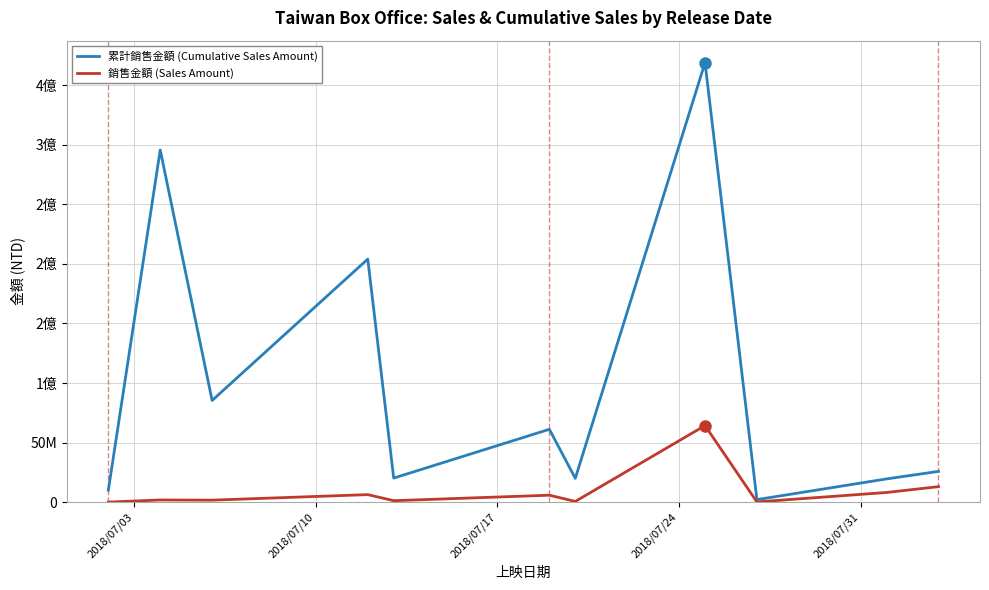

What is the smallest value displayed?

76435